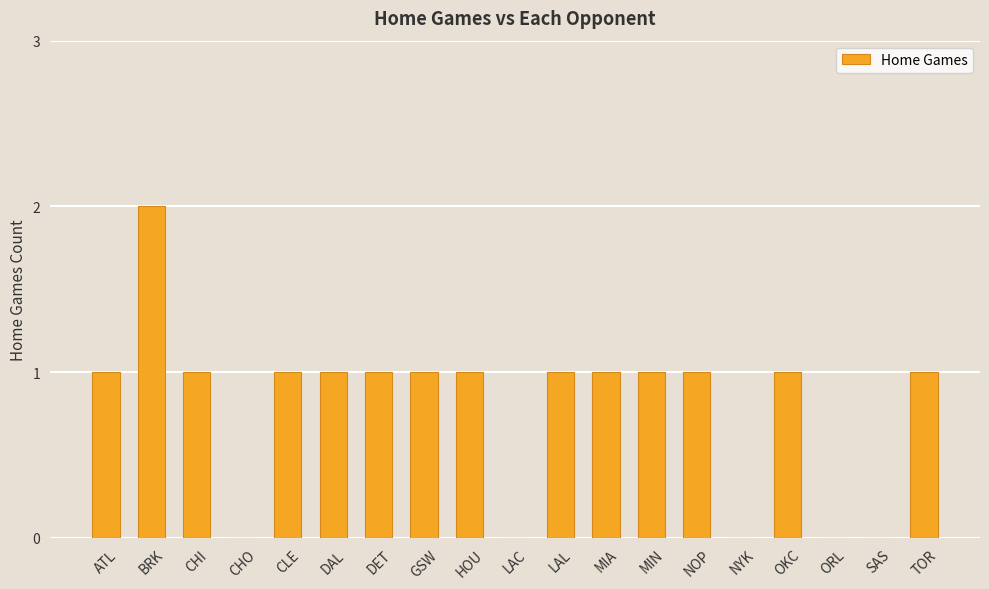

Reading right to left, list all the values displayed in this chart.

1	0	0	1	0	1	1	1	1	0	1	1	1	1	1	0	1	2	1